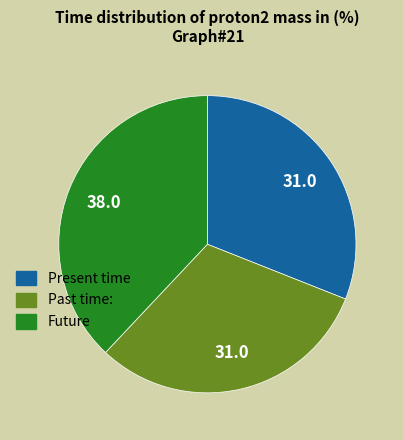

Is it true that Present time is 31% of the pie?

True